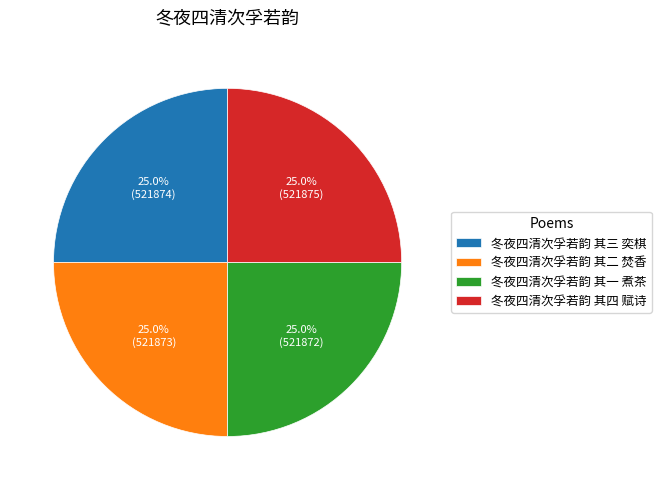

To the nearest percent, what portion does 冬夜四清次孚若韵 其四 赋诗 represent?

25%